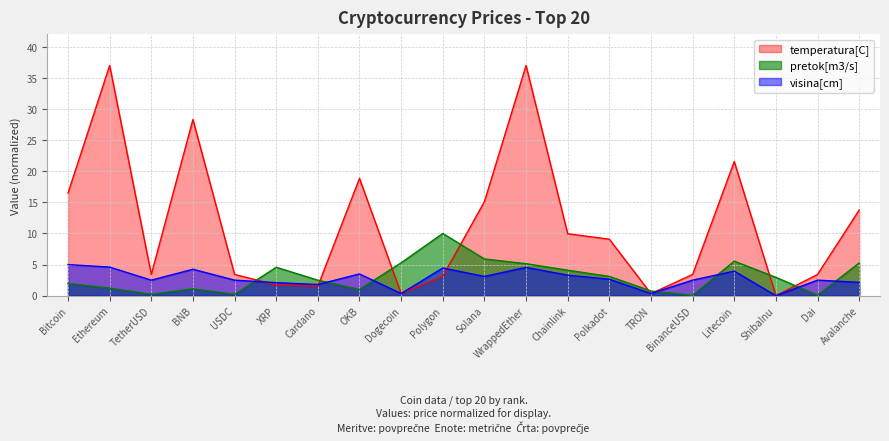

What is the difference between the second highest and second lowest values in the visina[cm] series?

4.3